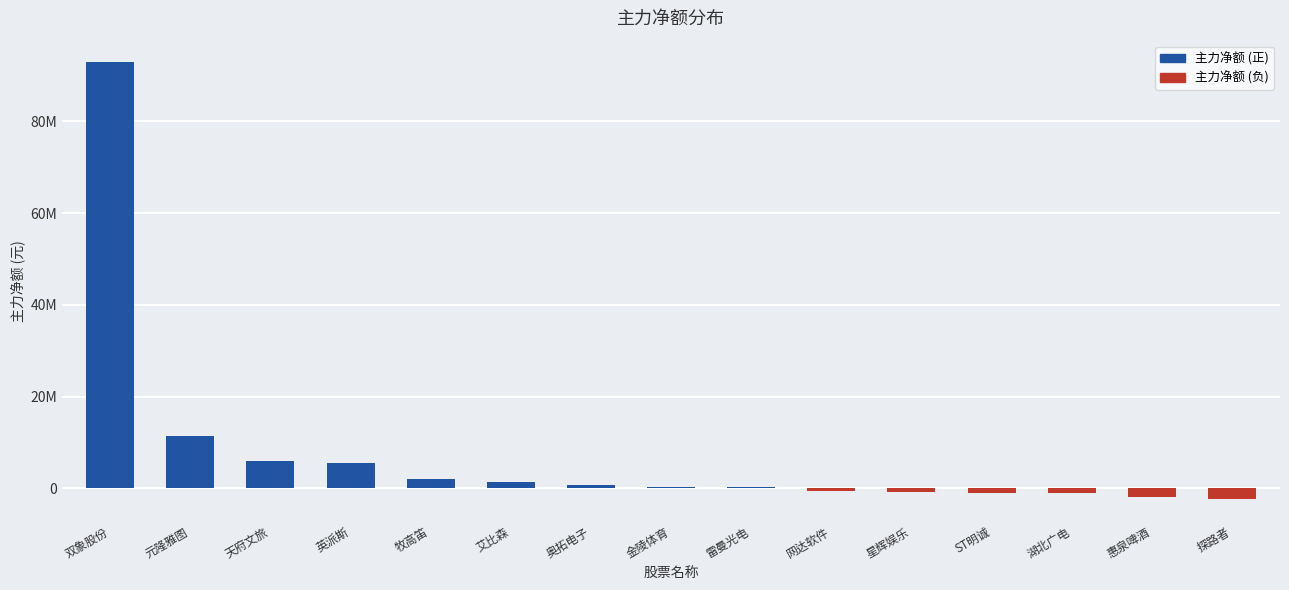

What value does the data have at 探路者?

-2293046